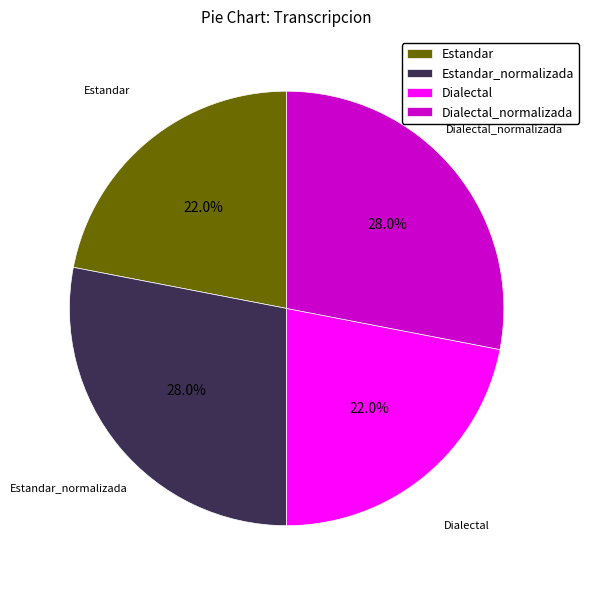

Is the sum of Dialectal and Estandar greater than half?

No